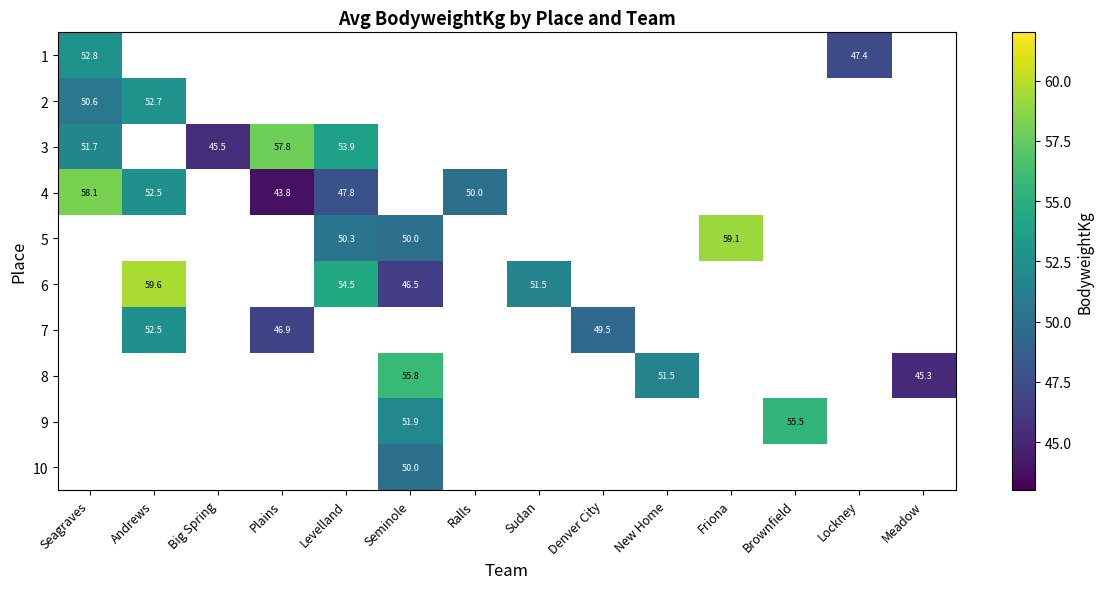

How many distinct data groups are displayed?

10